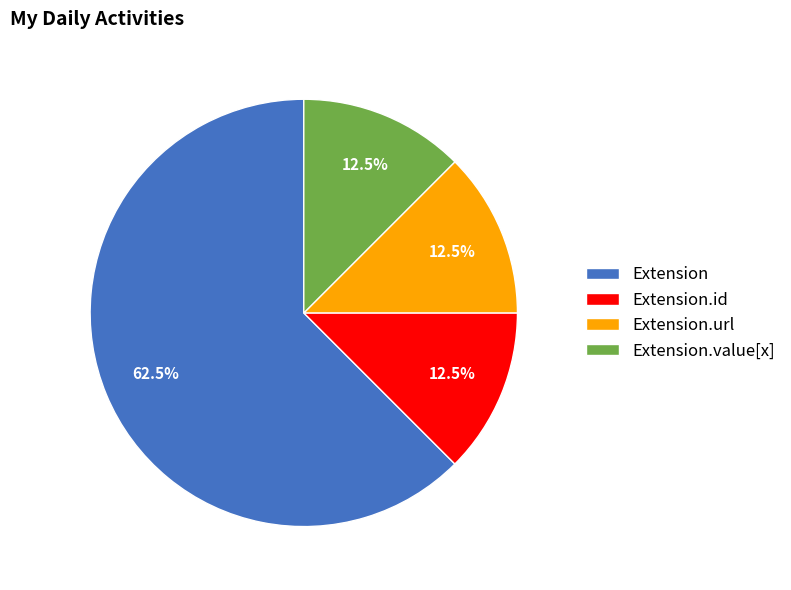

What is the largest slice in the pie chart?

Extension